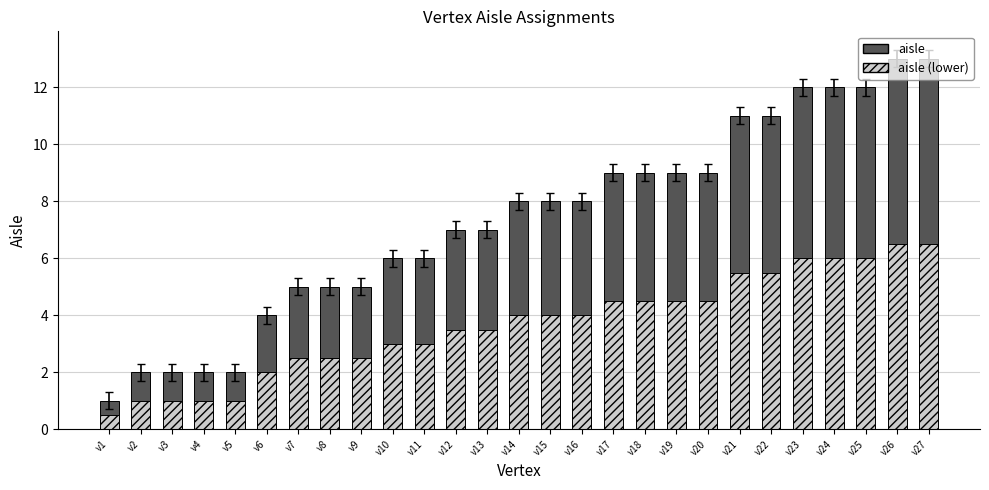

What is the minimum value for aisle (lower)?

0.5